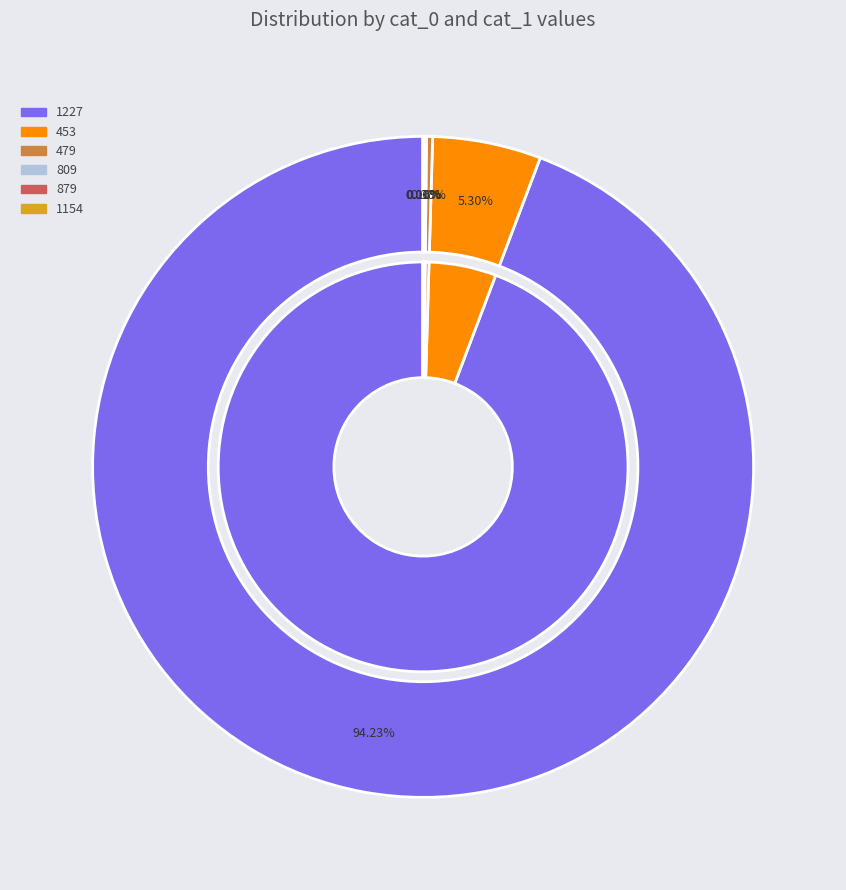

Do 479 and 1227 together represent more than half of the pie?

Yes